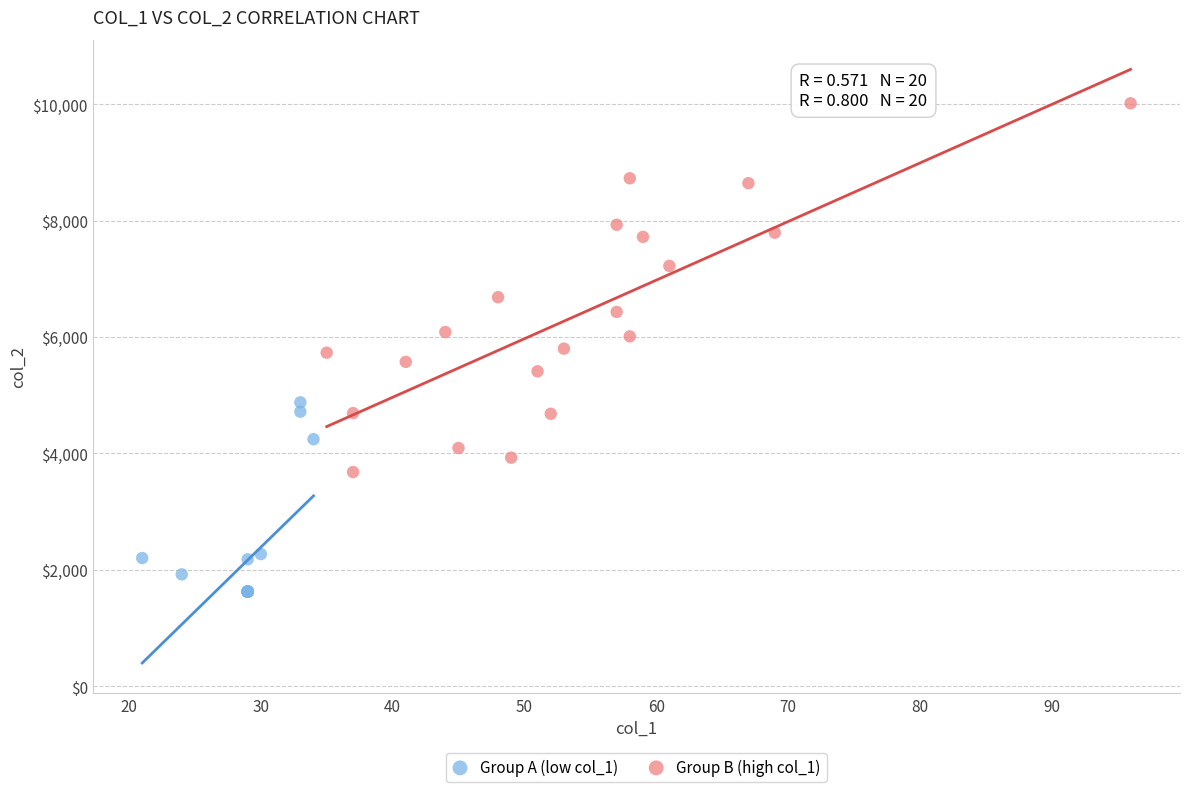

Which series reaches the minimum Y coordinate?

Group A (low col_1)